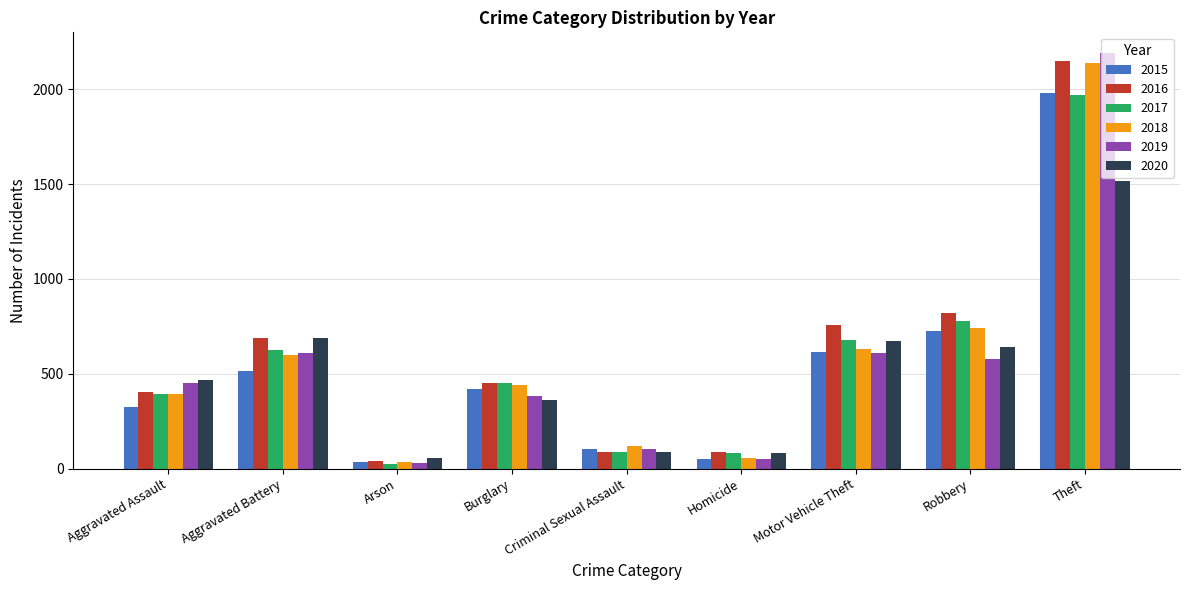

Is it true that 2018 equals 443 at Burglary?

True